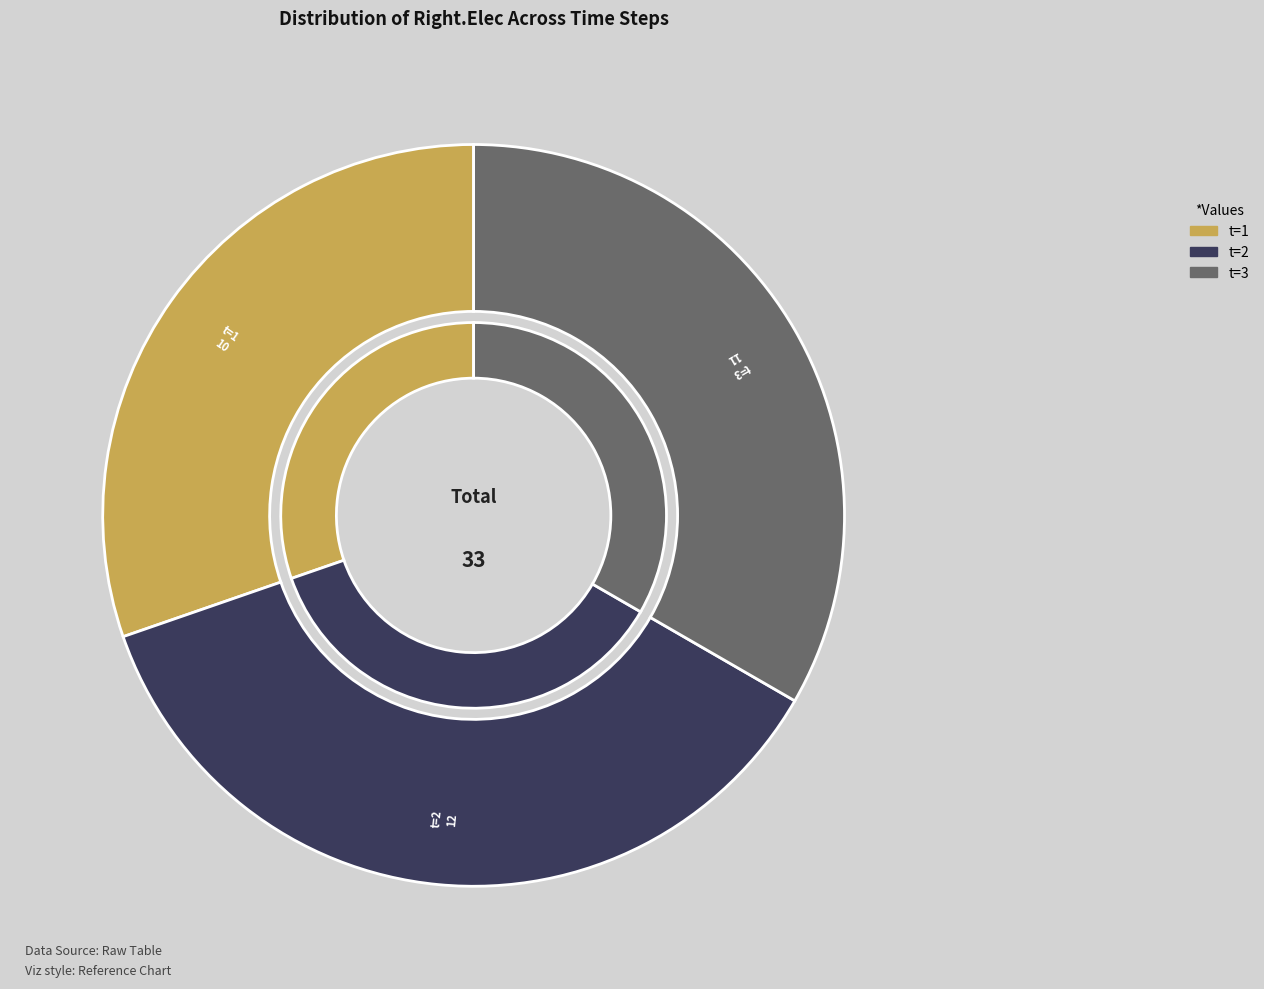

Count the number of slices in the pie.

3